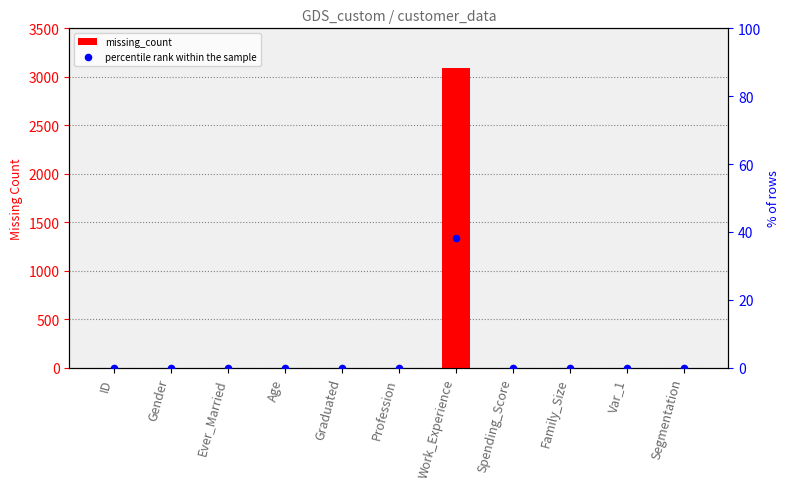

Which series has the largest total across all categories?

missing_count